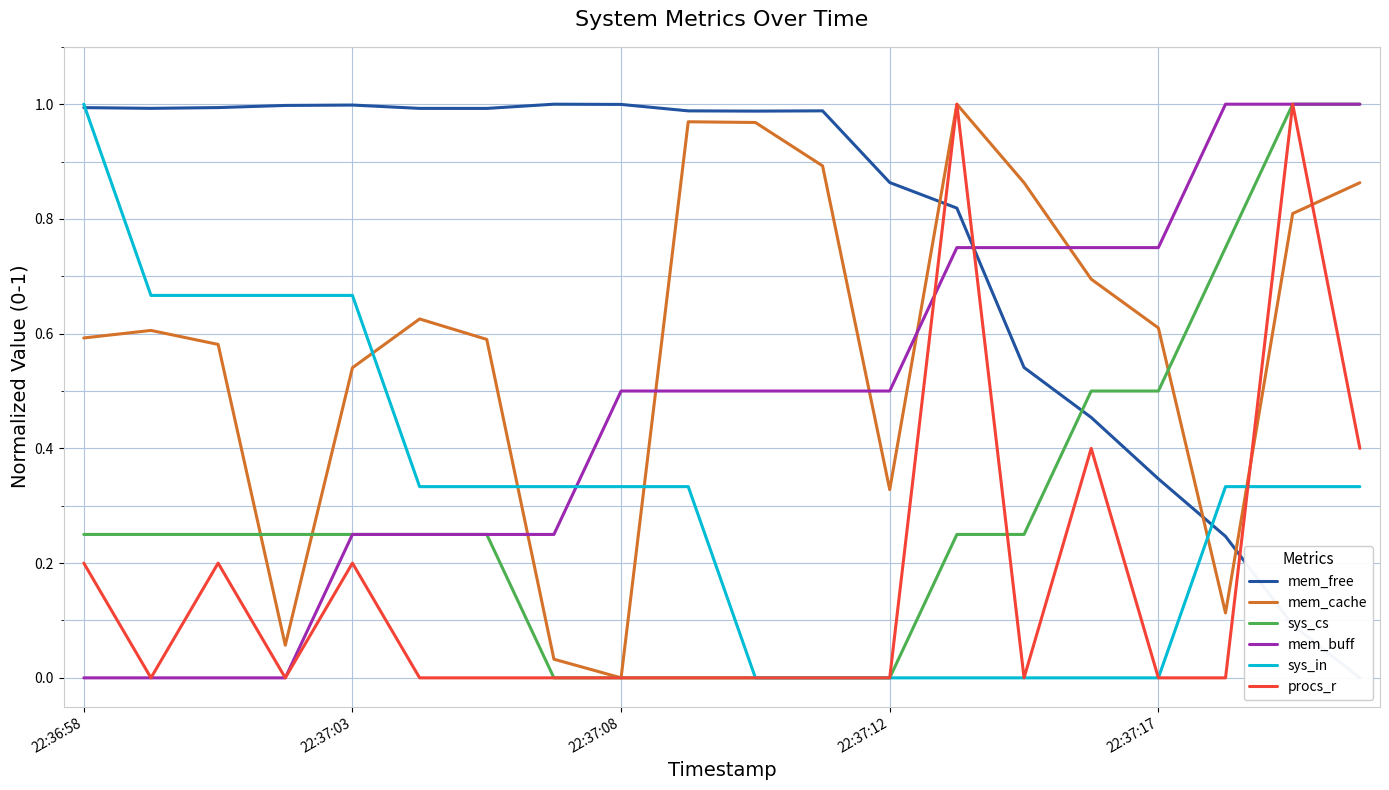

What are all the series names shown in the legend?

mem_free, mem_cache, sys_cs, mem_buff, sys_in, procs_r